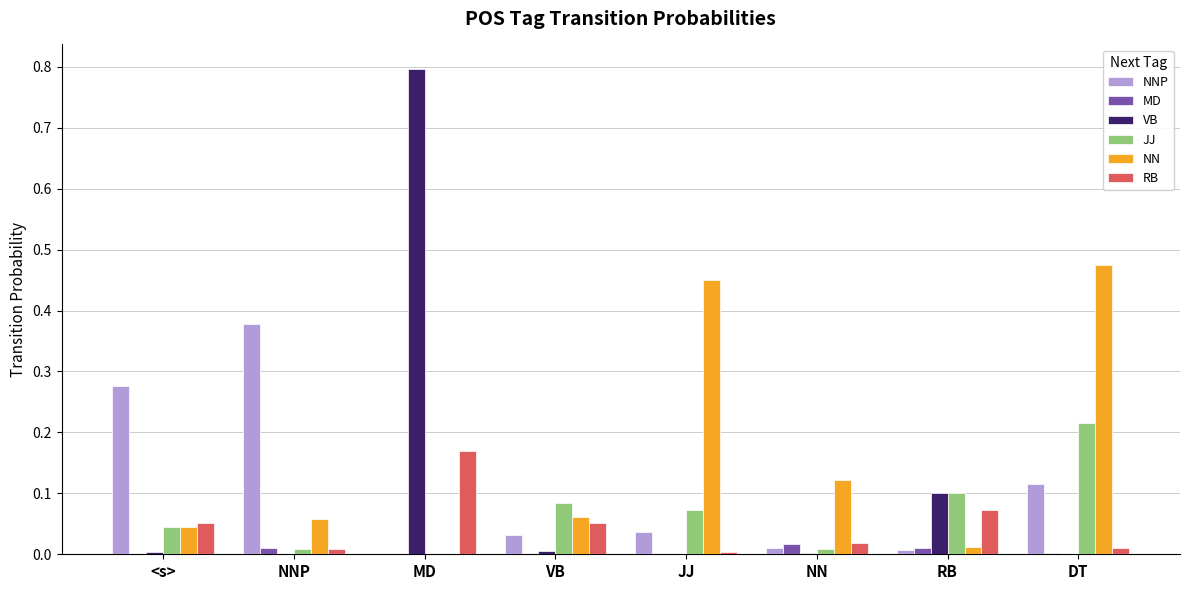

Between NNP and RB, which series saw the biggest shift?

NNP